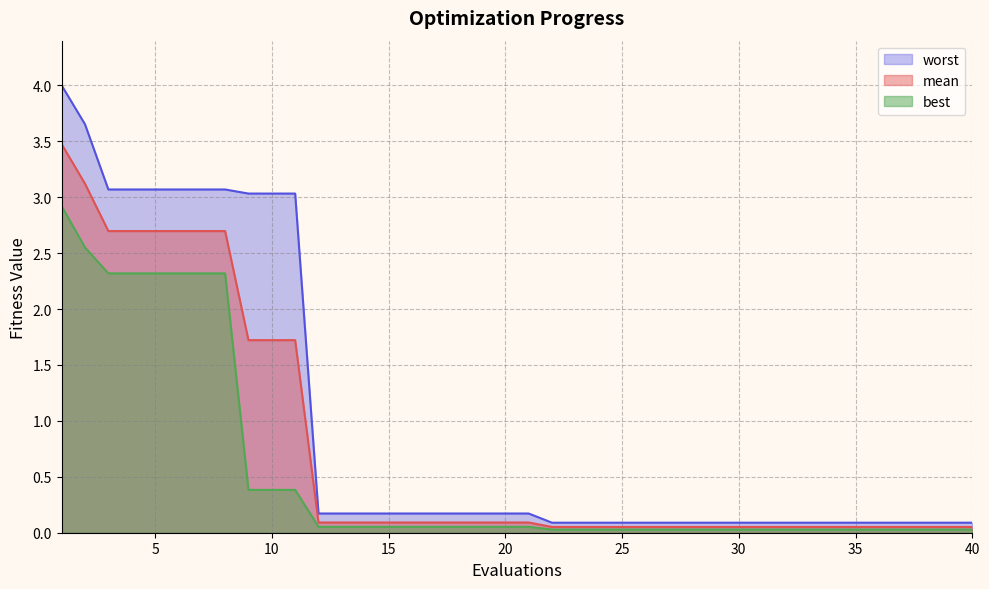

Reading left to right, transcribe all the data shown in this chart.

mean: 3.5	3.1	2.7	2.7	2.7	2.7	2.7	2.7	1.7	1.7	1.7	0.1	0.1	0.1	0.1	0.1	0.1	0.1	0.1	0.1	0.1	0.1	0.1	0.1	0.1	0.1	0.1	0.1	0.1	0.1	0.1	0.1	0.1	0.1	0.1	0.1	0.1	0.1	0.1	0.1
best: 2.9	2.6	2.3	2.3	2.3	2.3	2.3	2.3	0.4	0.4	0.4	0.1	0.1	0.1	0.1	0.1	0.1	0.1	0.1	0.1	0.1	0.0	0.0	0.0	0.0	0.0	0.0	0.0	0.0	0.0	0.0	0.0	0.0	0.0	0.0	0.0	0.0	0.0	0.0	0.0
worst: 4.0	3.7	3.1	3.1	3.1	3.1	3.1	3.1	3.0	3.0	3.0	0.2	0.2	0.2	0.2	0.2	0.2	0.2	0.2	0.2	0.2	0.1	0.1	0.1	0.1	0.1	0.1	0.1	0.1	0.1	0.1	0.1	0.1	0.1	0.1	0.1	0.1	0.1	0.1	0.1